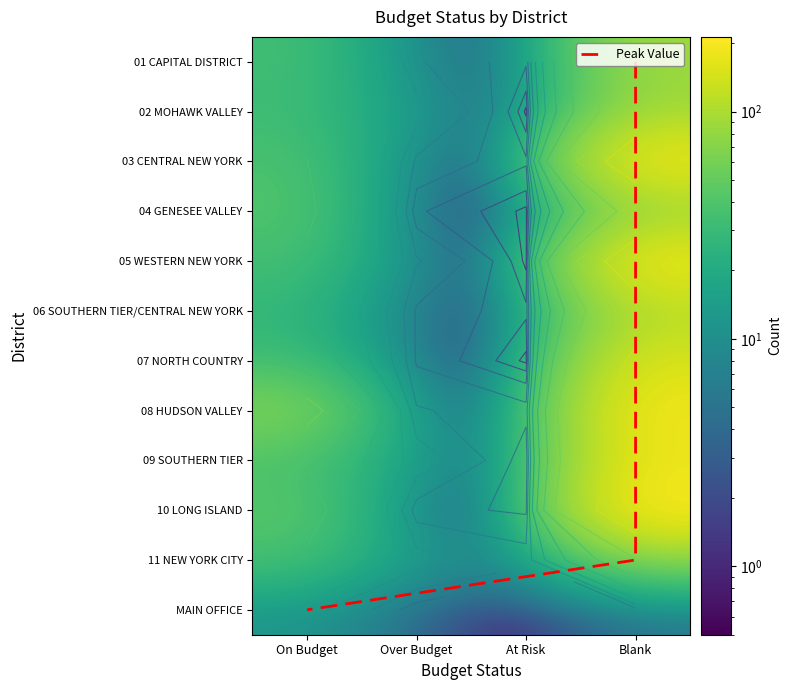

Rank the categories by 10 LONG ISLAND value from highest to lowest.

Blank, On Budget, Over Budget, At Risk